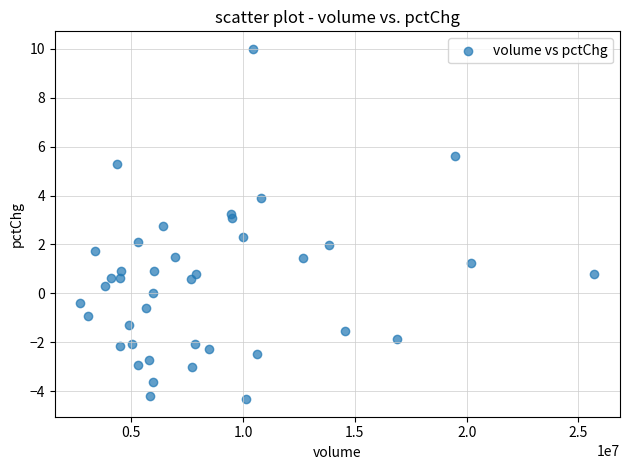

What is the range of X values (max minus min)?

22991008.0